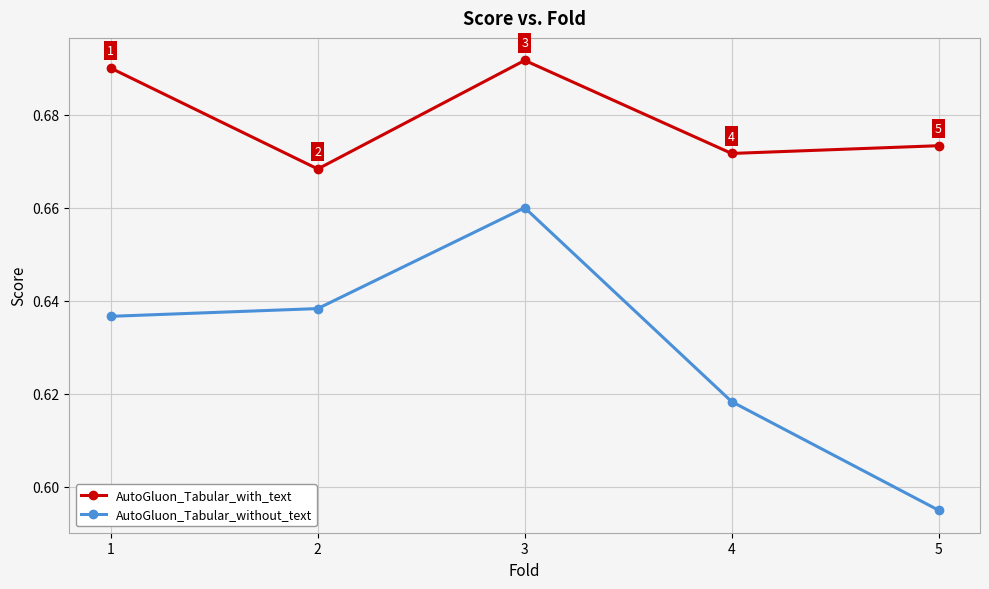

True or false: AutoGluon_Tabular_with_text and AutoGluon_Tabular_without_text cross at least once.

False